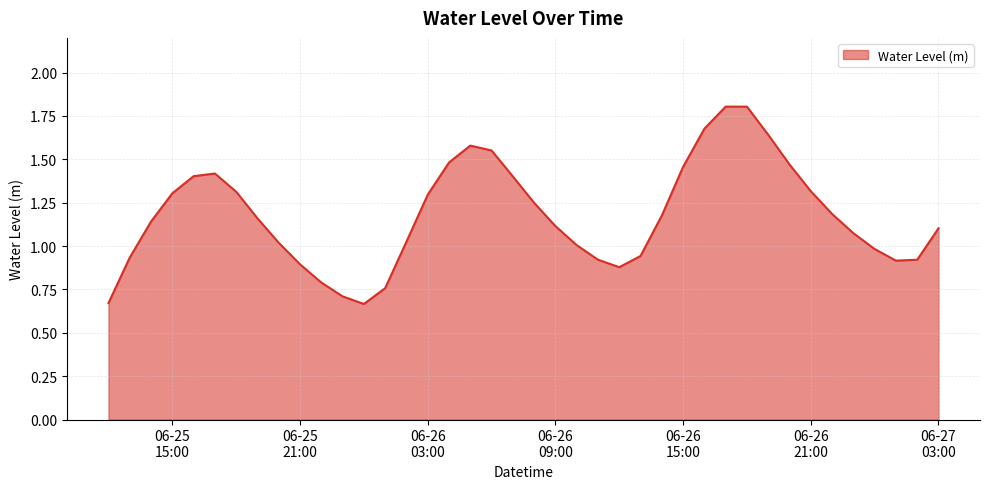

What is the maximum value shown in the chart?

1.8